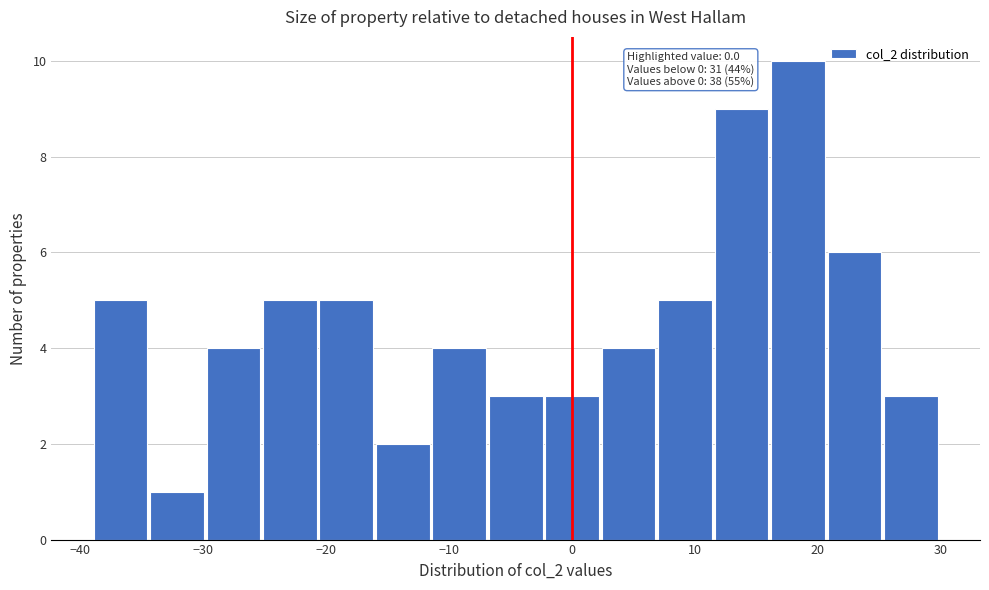

Over which range of the x-axis is the bar tallest?

16 to 21